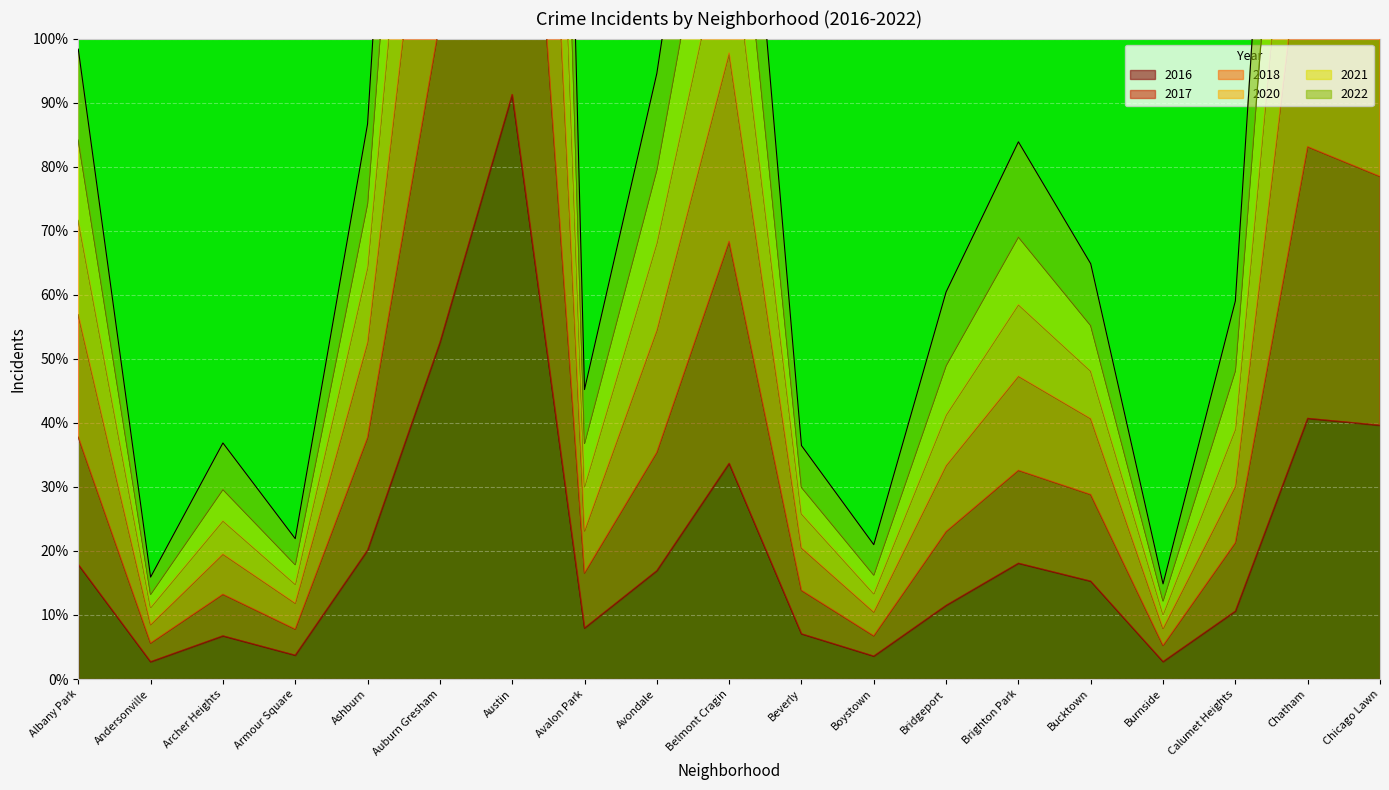

True or false: 2016 and 2021 cross at least once.

False